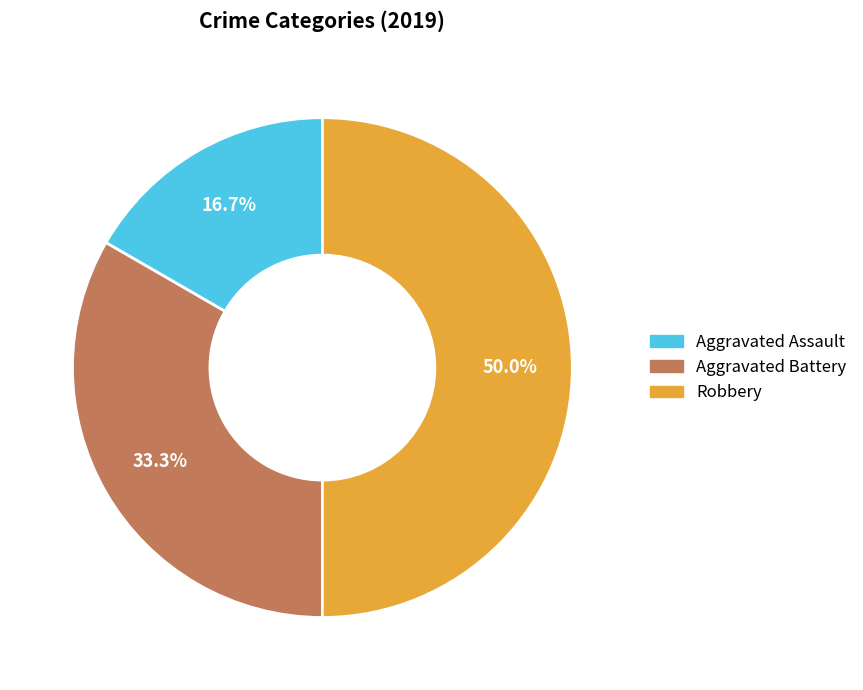

True or false: Aggravated Assault accounts for 17% of the total.

True